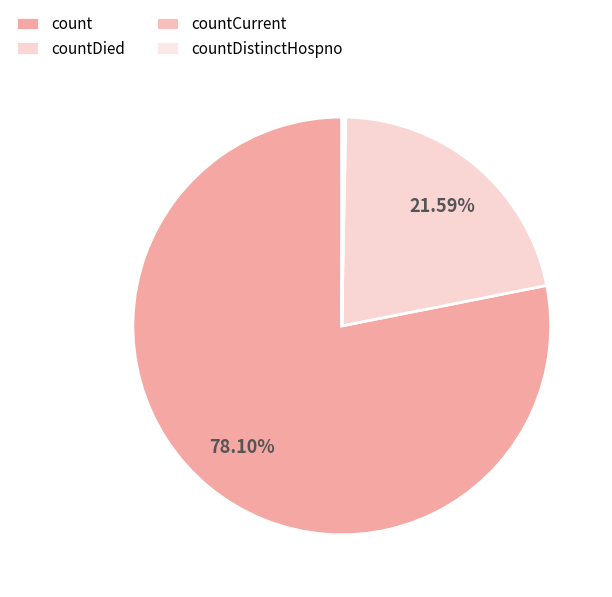

Combined, do countCurrent and count account for over 50%?

Yes